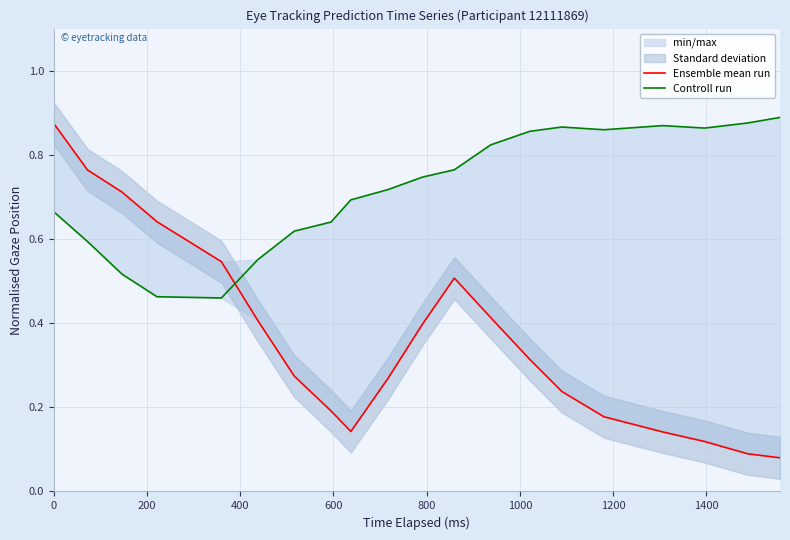

Does the chart display data point markers on the line(s)?

No